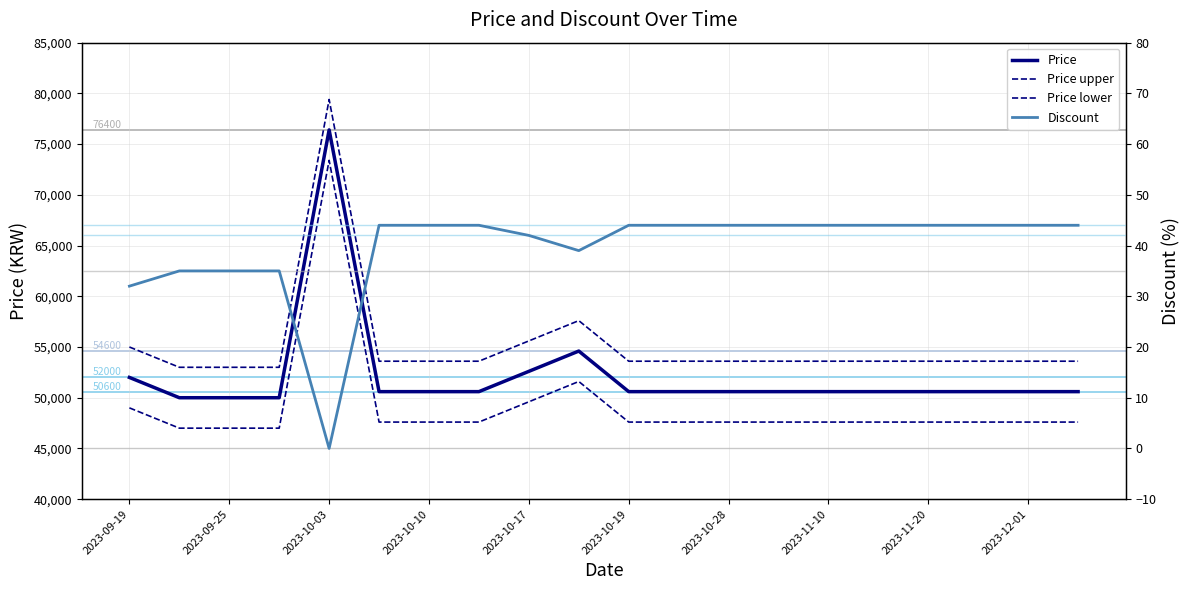

Reading left to right, what are all the values shown in this chart?

Price: 52000	50000	50000	50000	76400	50600	50600	50600	52600	54600	50600	50600	50600	50600	50600	50600	50600	50600	50600	50600
Price upper: 55000	53000	53000	53000	79400	53600	53600	53600	55600	57600	53600	53600	53600	53600	53600	53600	53600	53600	53600	53600
Price lower: 49000	47000	47000	47000	73400	47600	47600	47600	49600	51600	47600	47600	47600	47600	47600	47600	47600	47600	47600	47600
Discount: 32	35	35	35	0	44	44	44	42	39	44	44	44	44	44	44	44	44	44	44